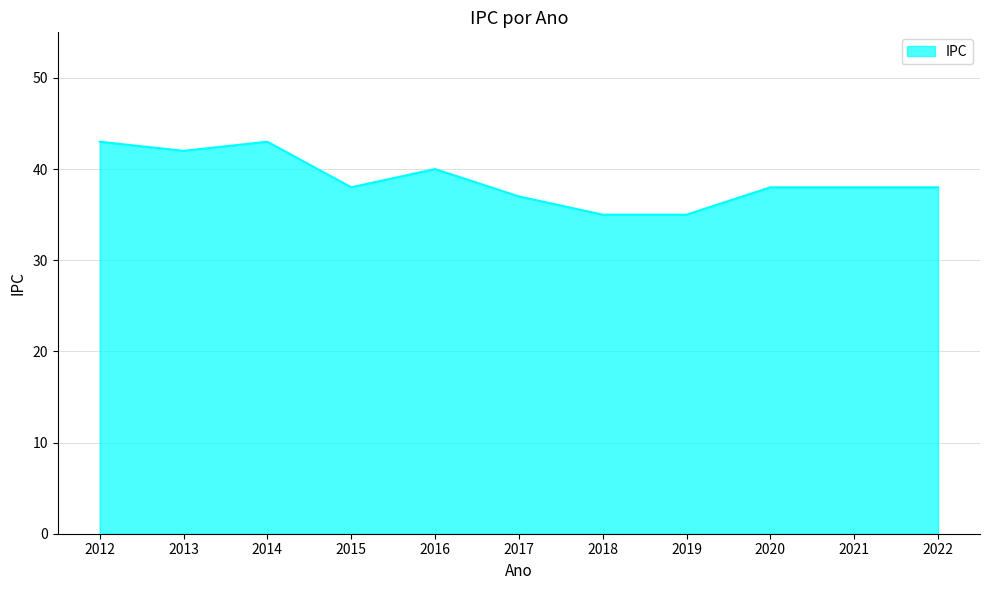

Reading left to right, transcribe all the data shown in this chart.

43	42	43	38	40	37	35	35	38	38	38